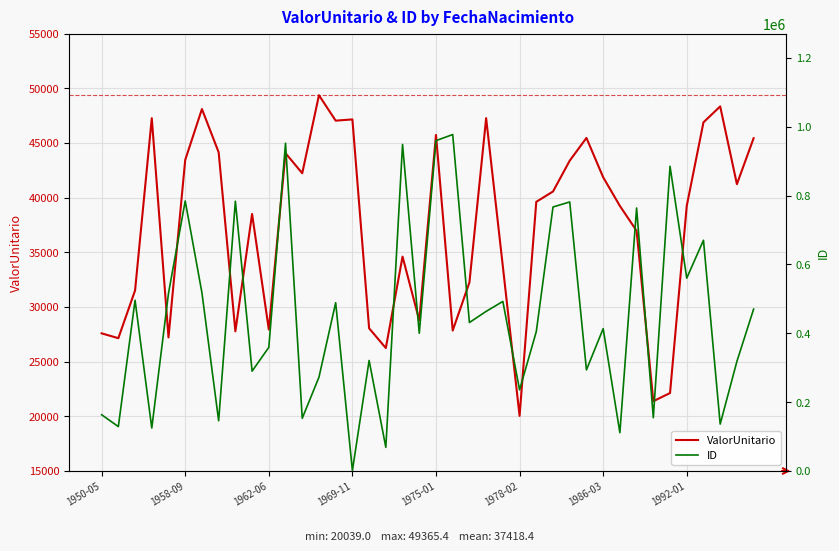

What is the approximate value of ID at 16?

321096.0